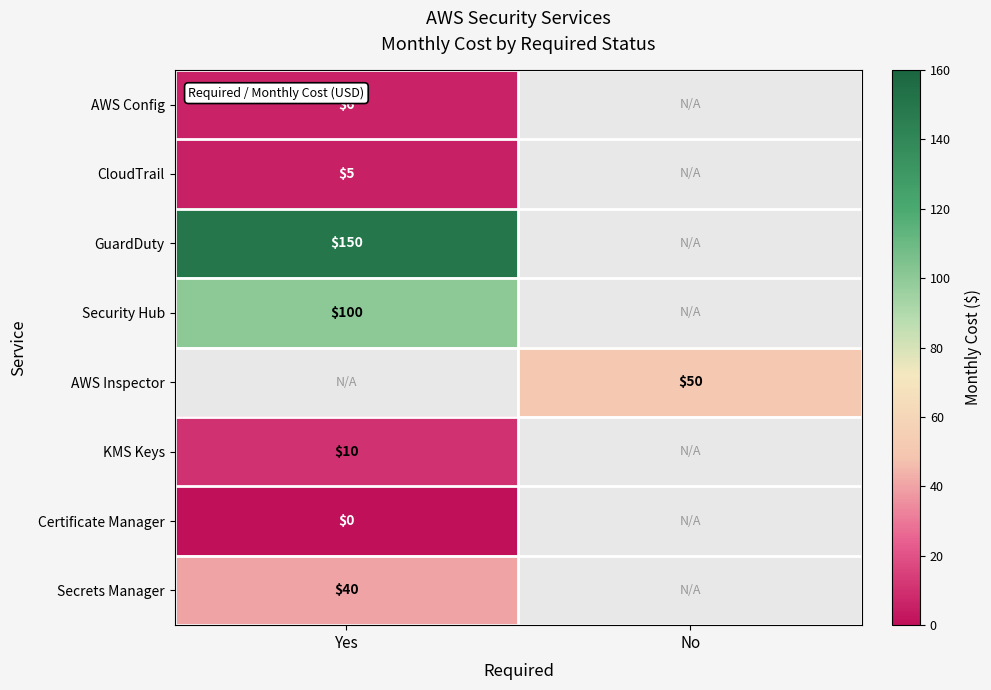

True or false: KMS Keys has a value of 6.7 at Yes.

False